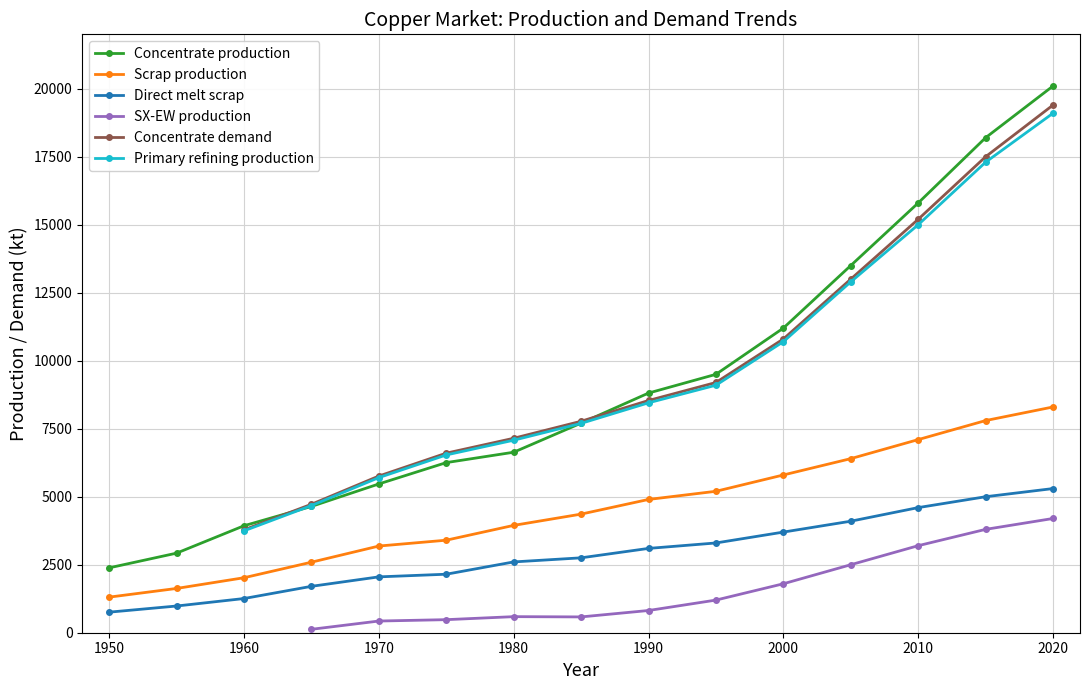

Which series has the largest total across all categories?

Concentrate production